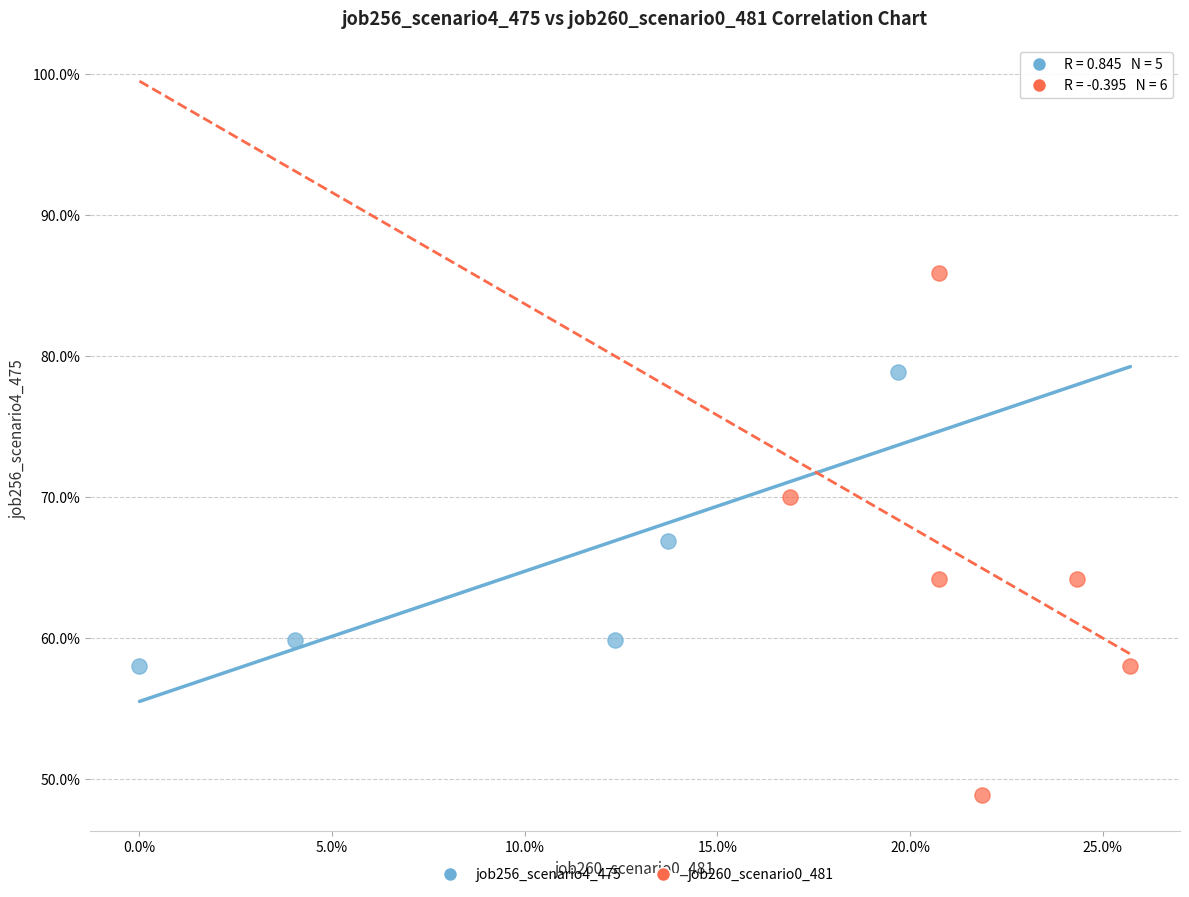

What are all the series names shown in the legend?

job256_scenario4_475, job260_scenario0_481